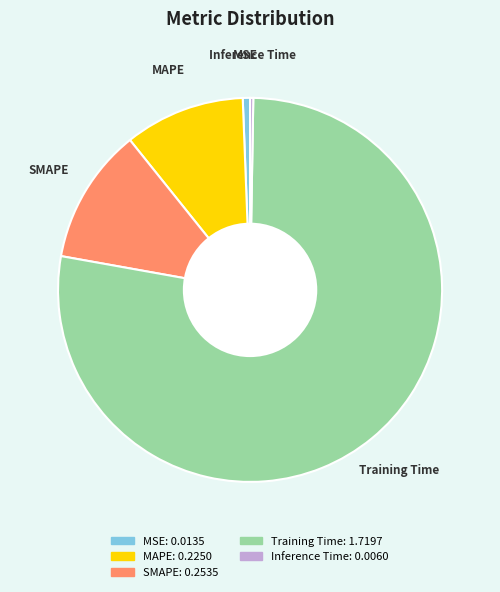

Which category has the biggest portion of the pie?

Training Time